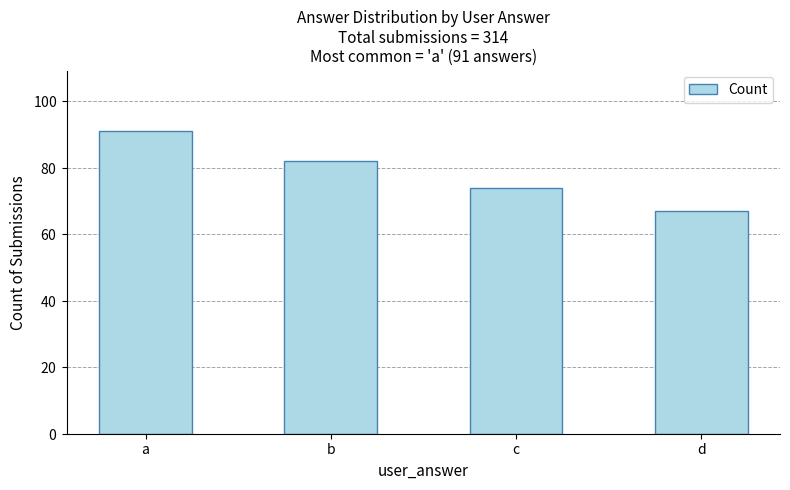

What is the difference between the maximum and second lowest values?

17